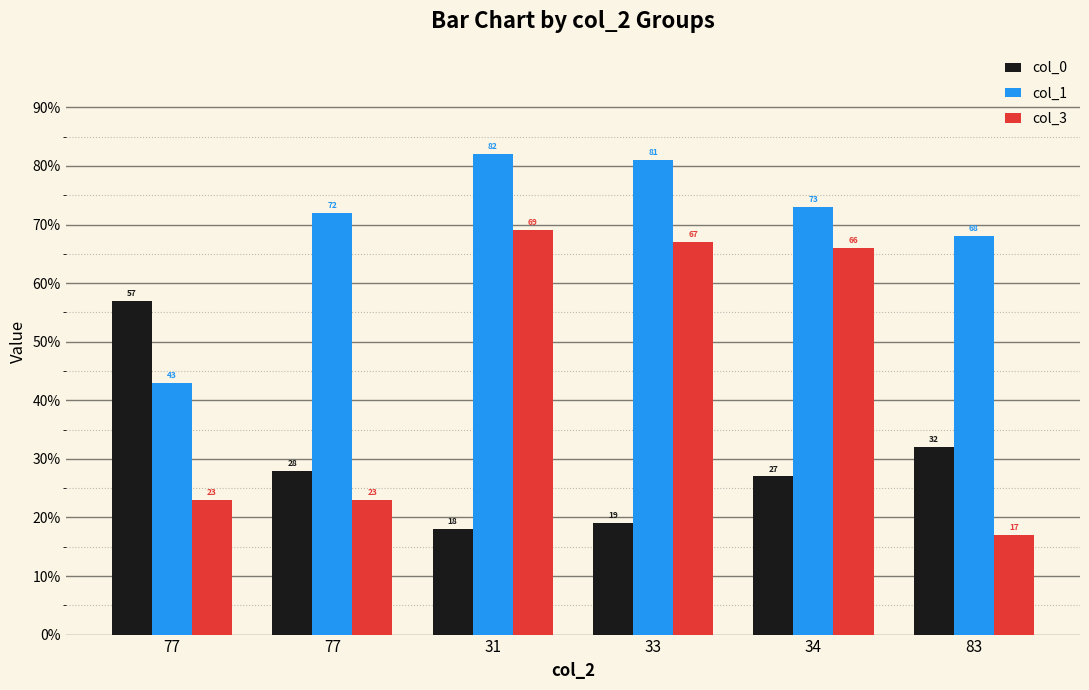

Which series has the largest total across all categories?

col_1